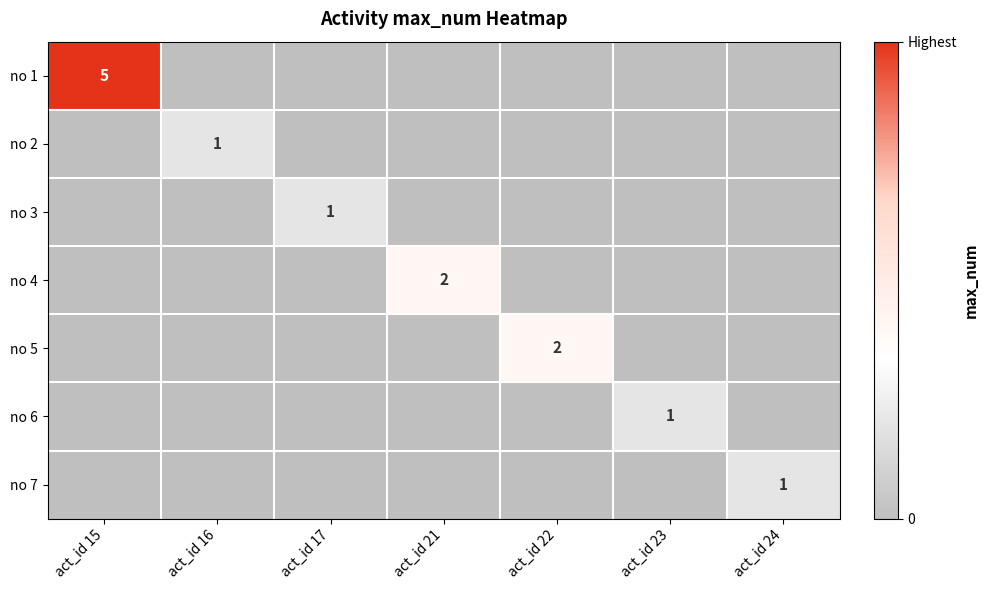

True or false: no 1 has a value of 5 at act_id 15.

True